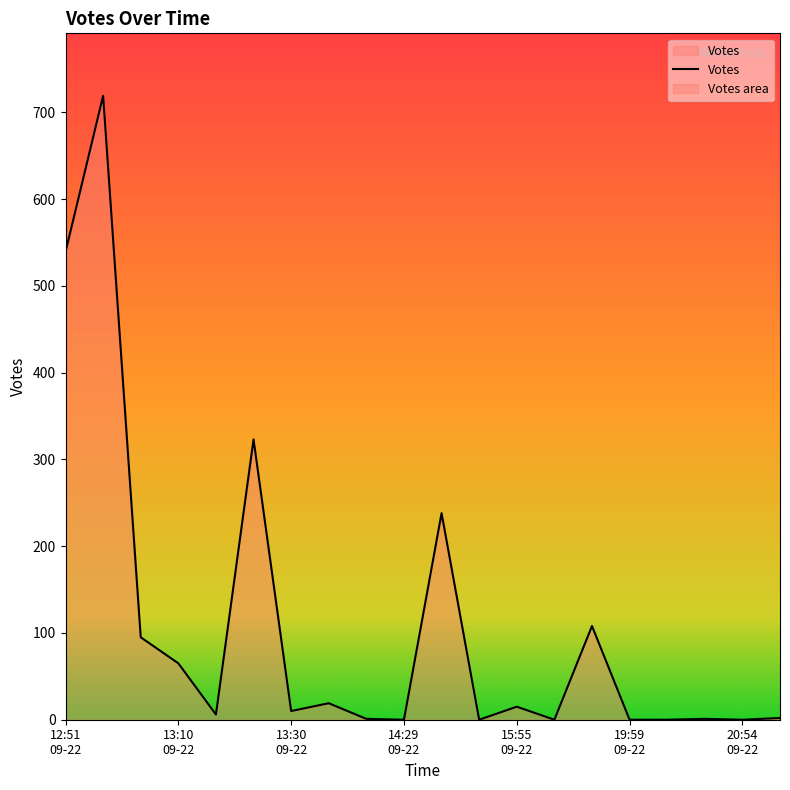

Reading left to right, extract all data points from this chart.

539	719	95	65	6	323	10	19	1	0	238	0	15	0	108	0	0	1	0	2